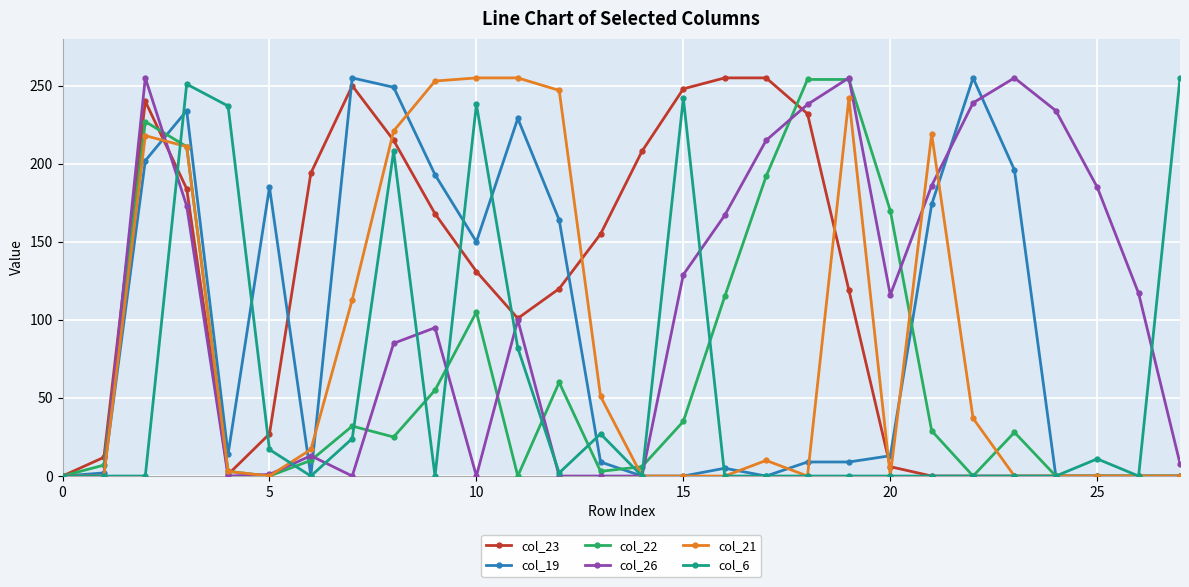

At how many categories does at least one series exceed 138?

25